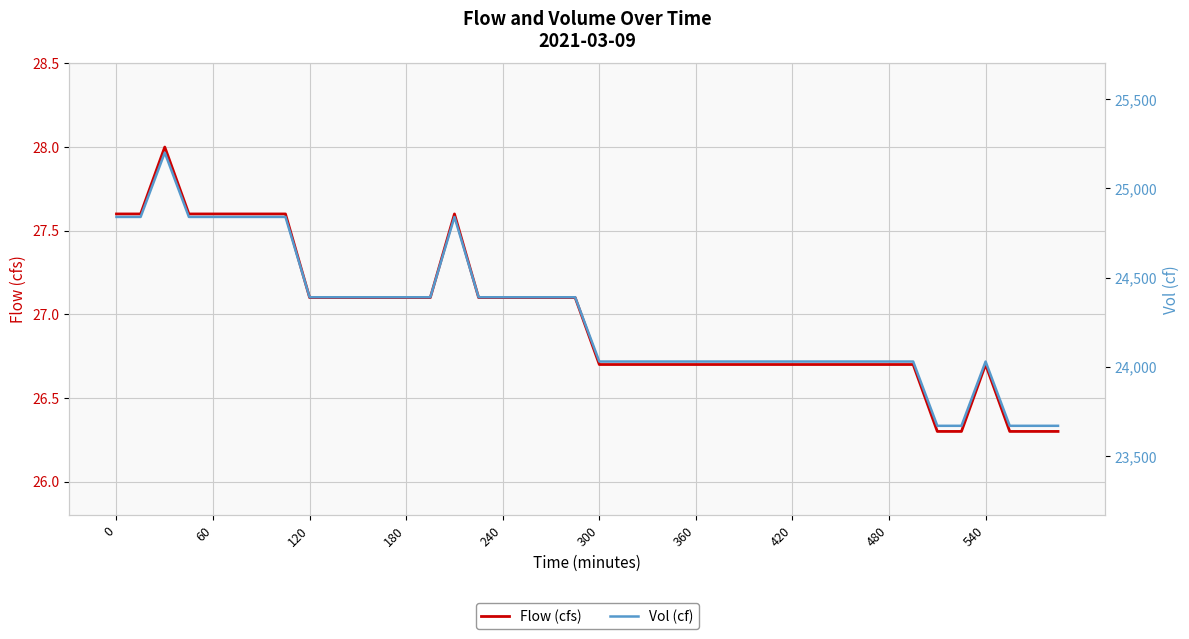

The value of Flow (cfs) at 360 is 26.7. True or false?

True